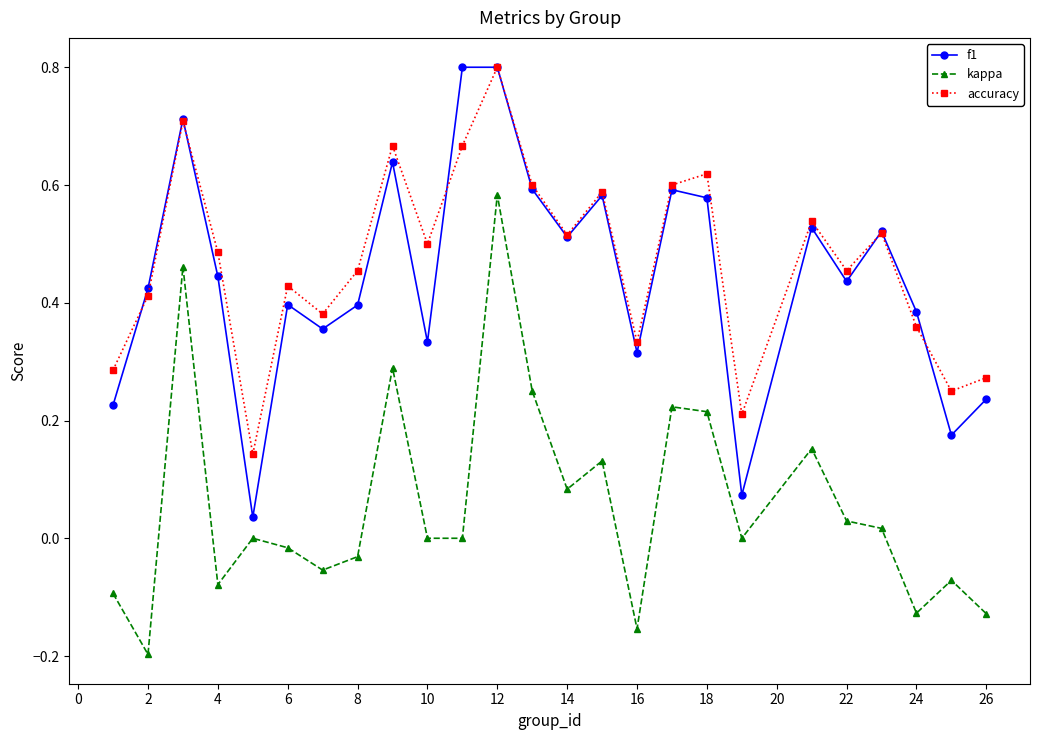

What is the difference between the maximum and minimum values in the kappa series?

0.8